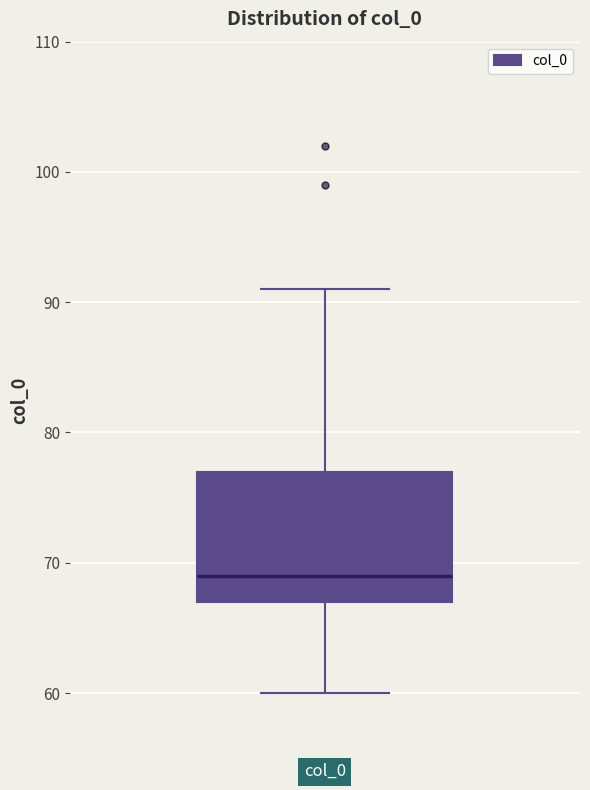

Transcribe this box plot: give where the median line is, the range the box spans, and where the two whiskers end, as read against the y-axis. The values are not printed on the chart, so give them approximately, as read against the axis.

median 69, box 67 to 77, whiskers 60 to 91